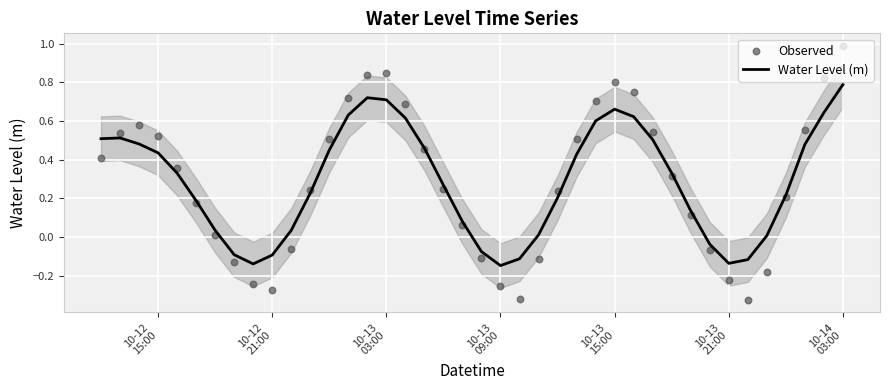

At how many categories does at least one series exceed 0?

31